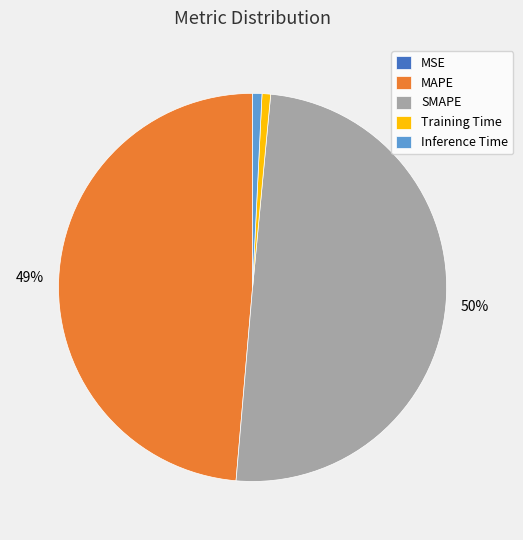

Is the sum of MAPE and Inference Time greater than half?

No